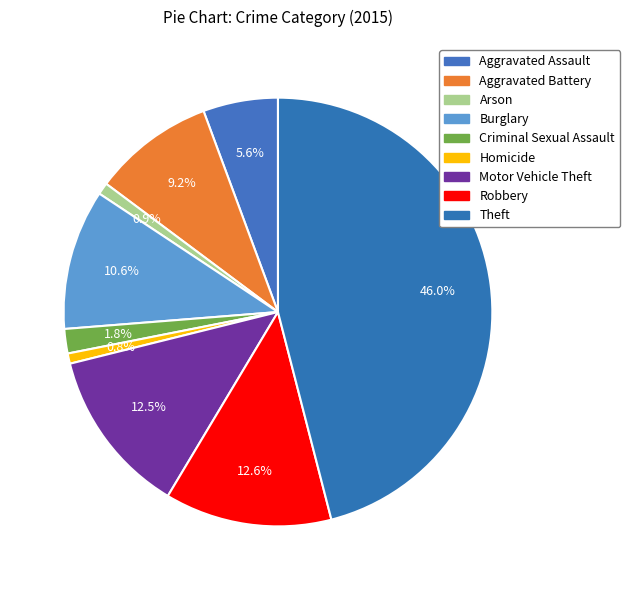

To the nearest percent, what is the average slice percentage?

11%